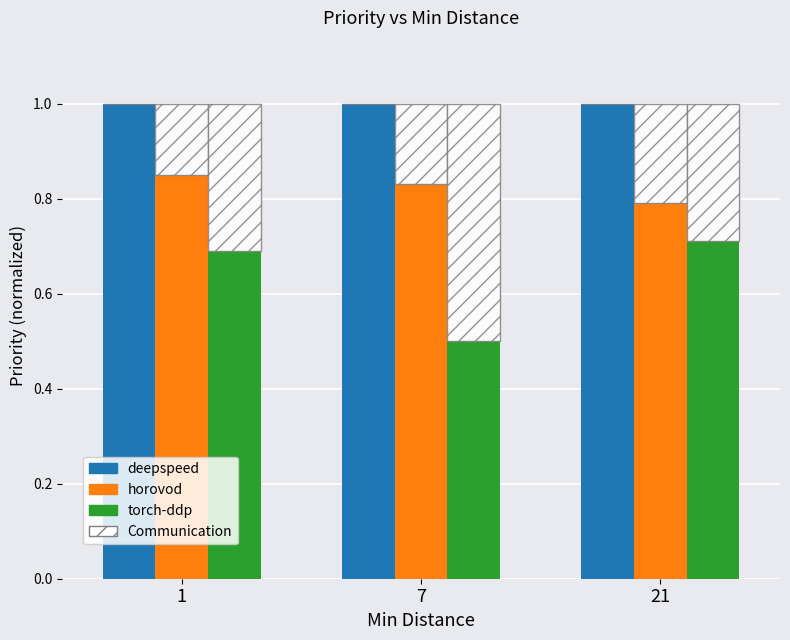

How many data points does each series have?

3